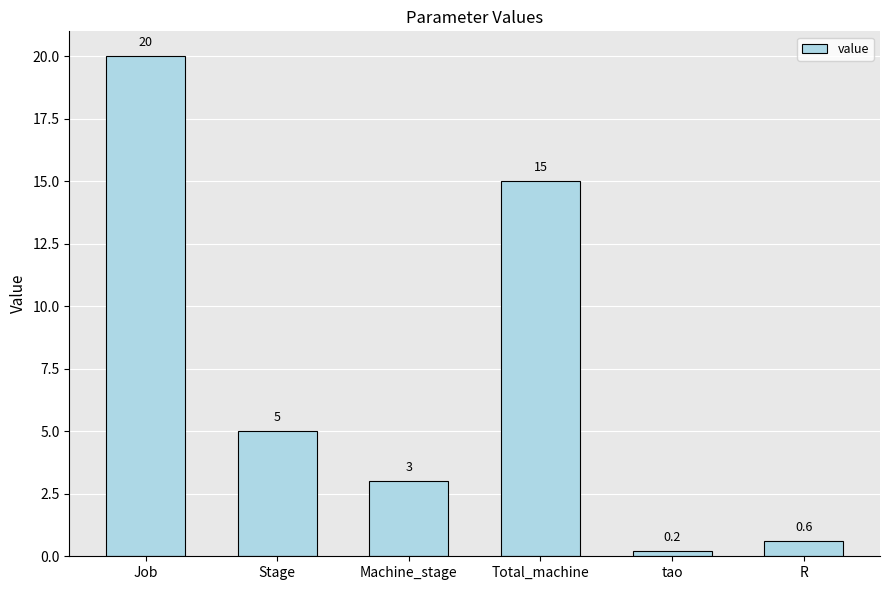

What is the minimum value shown in the chart?

0.2